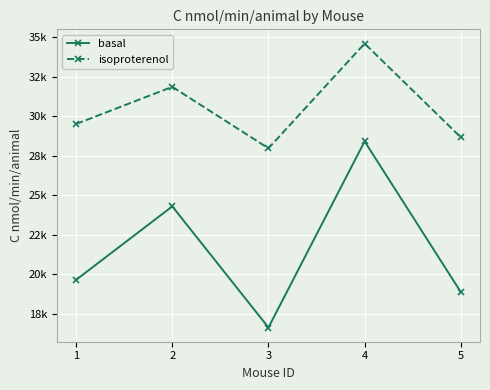

At which category does basal reach its first local valley?

3